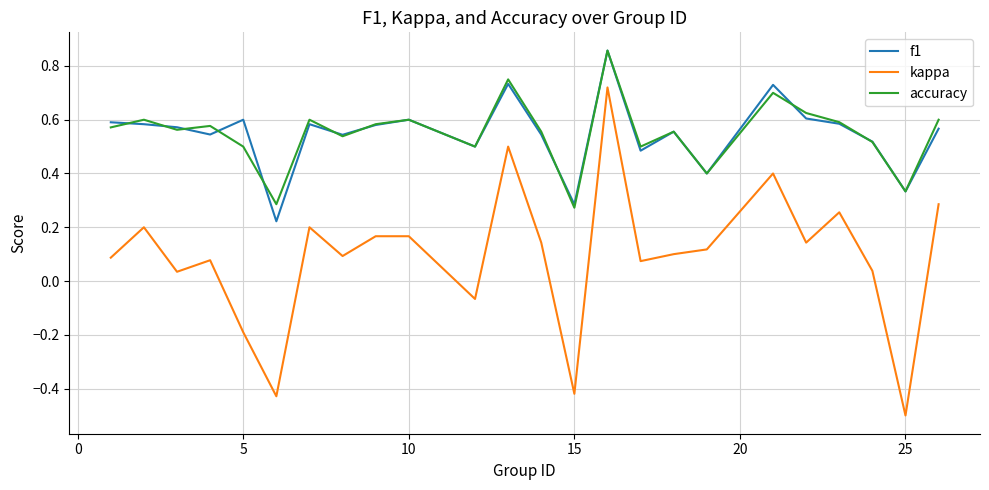

What is the difference between the maximum and minimum values in the kappa series?

1.2